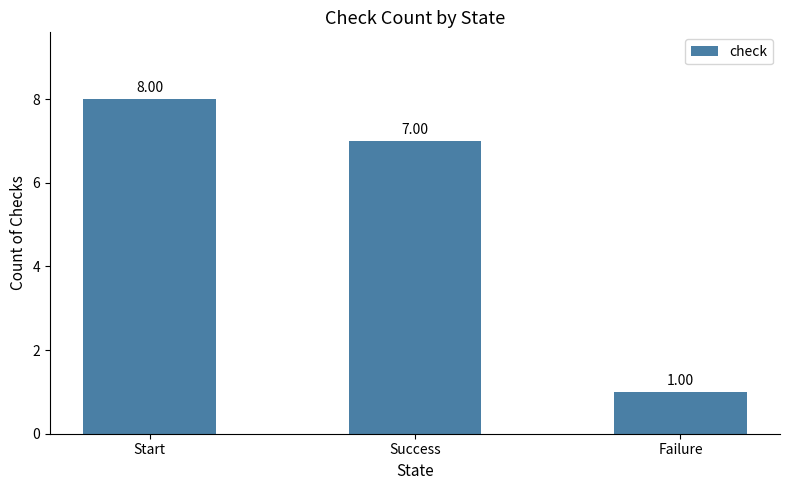

What is the ratio of the value at Success to the value at Start?

0.9